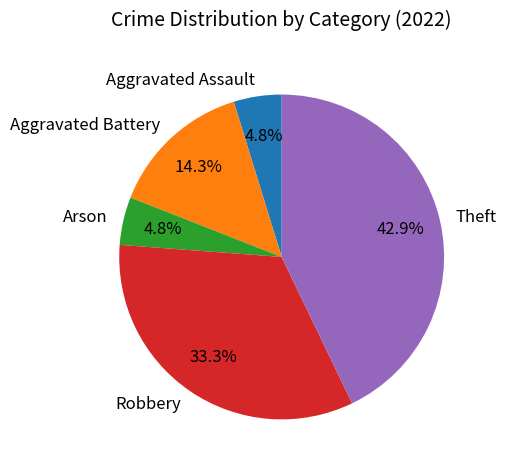

Is there a majority slice in this chart?

No